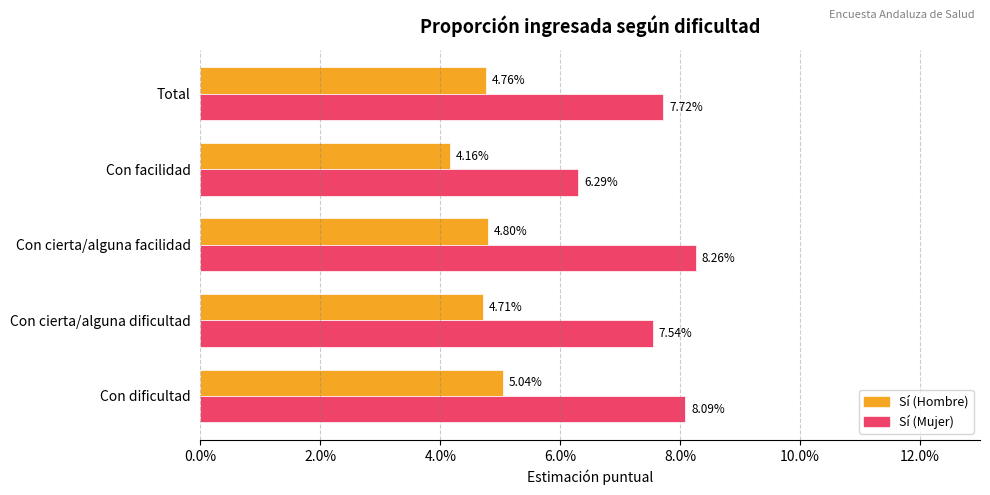

What are all the series names shown in the legend?

Sí (Hombre), Sí (Mujer)